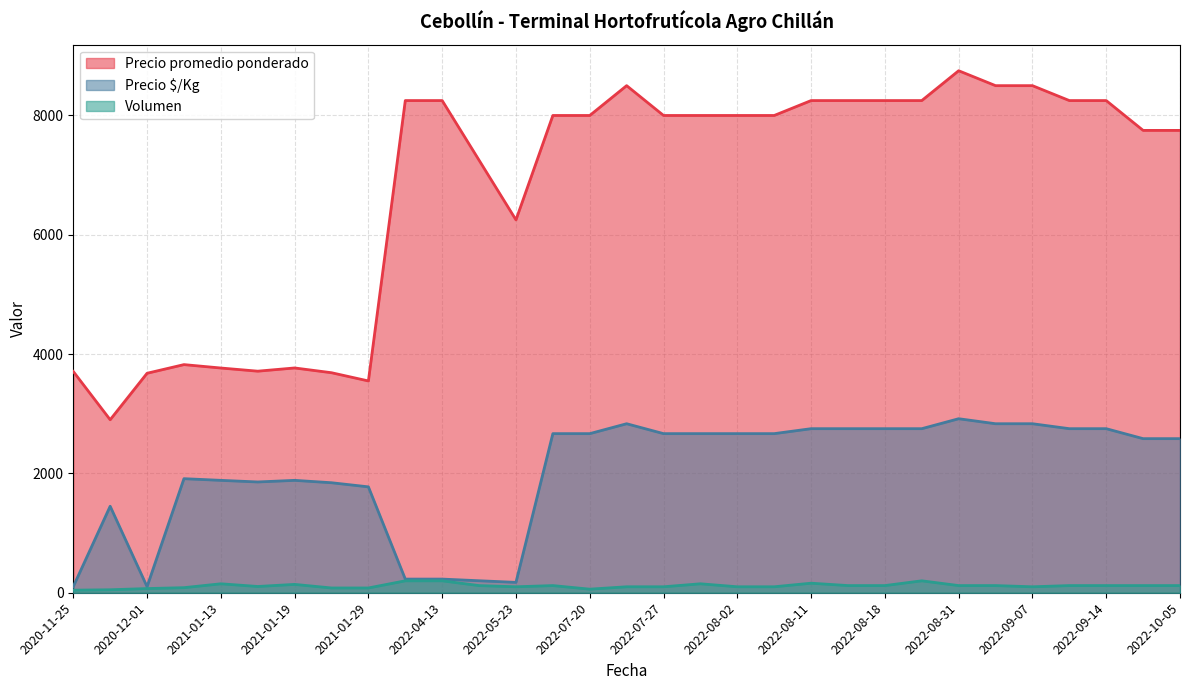

What is the smallest value displayed?

43